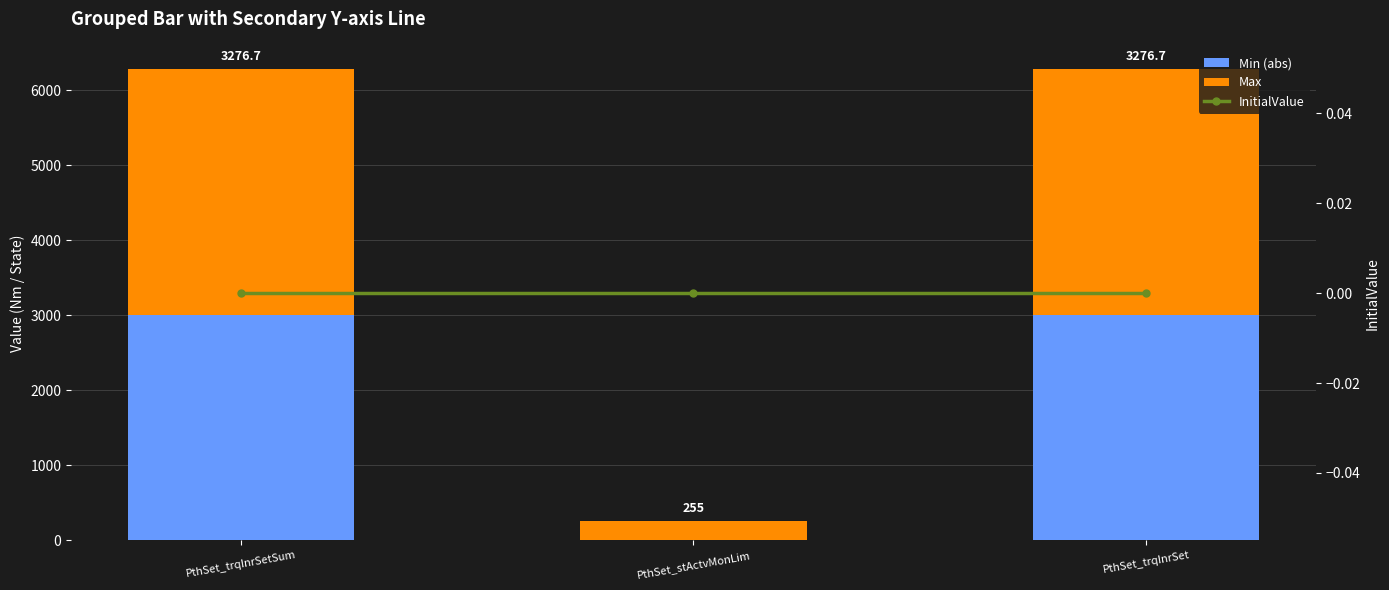

Between PthSet_trqInrSetSum and PthSet_stActvMonLim, which series saw the biggest shift?

Max